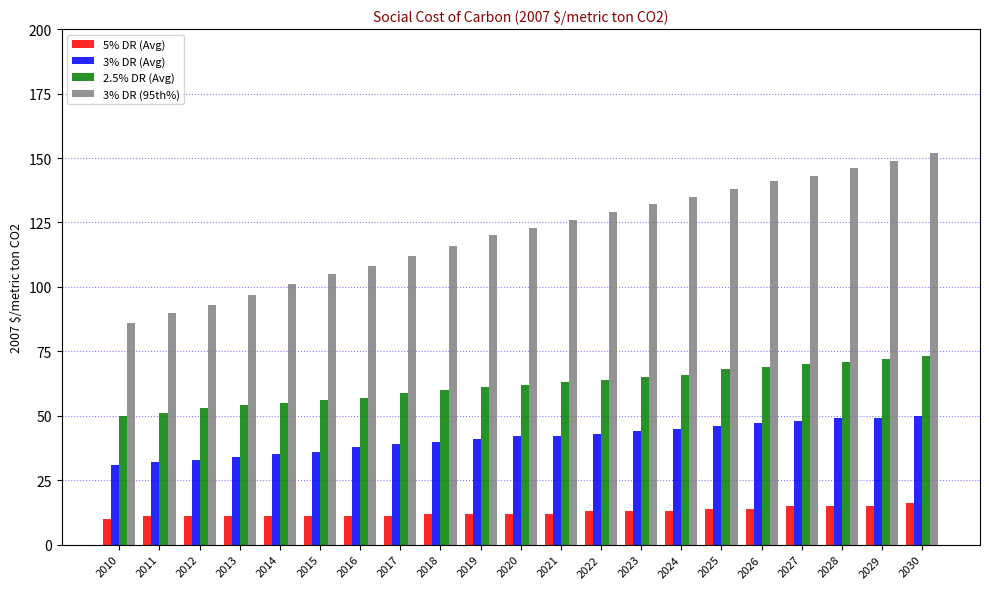

What is the difference between the second highest and minimum values in the 5% DR (Avg) series?

5